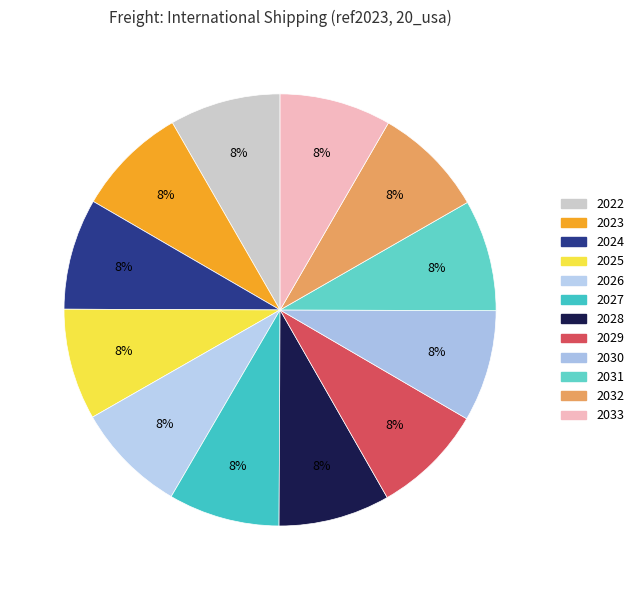

How many segments does this pie chart have?

12